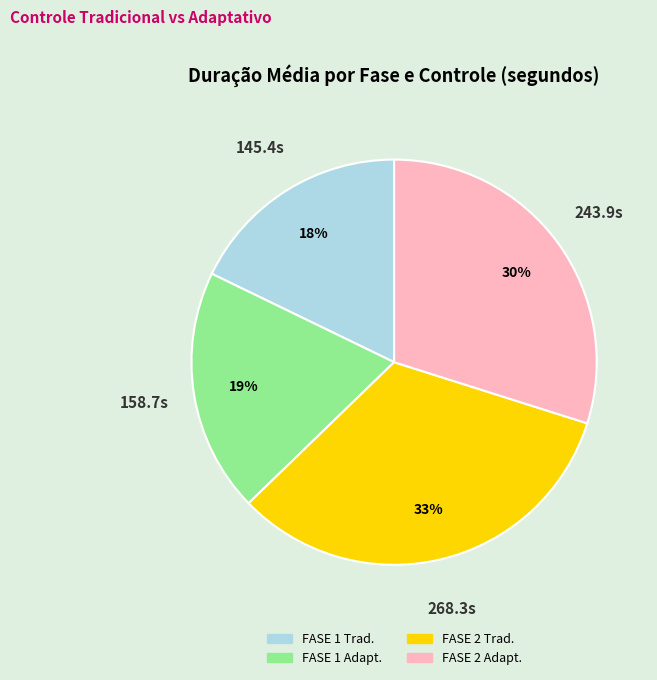

To the nearest percent, what is the difference between the largest and smallest slice percentages?

15%